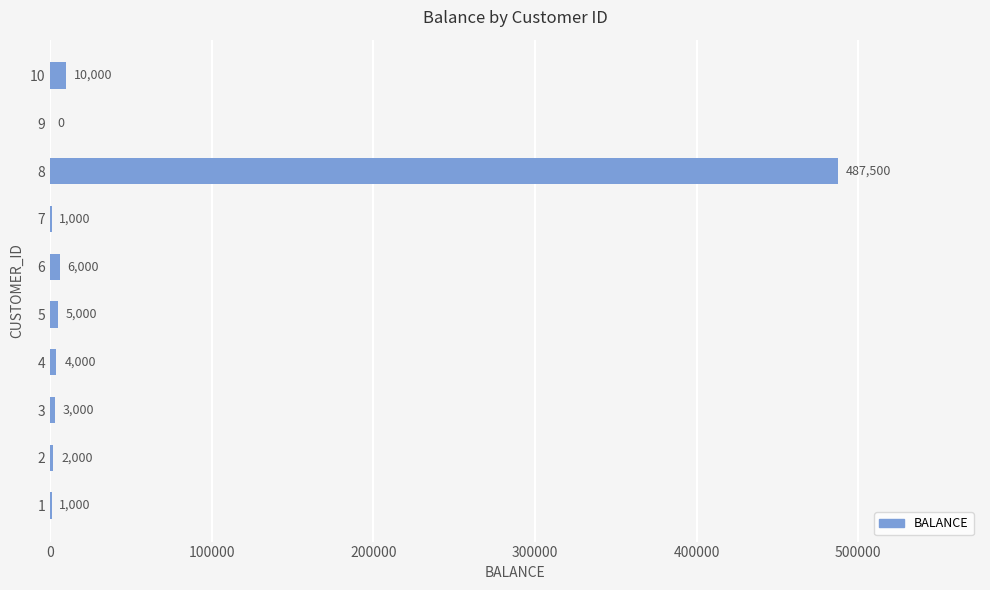

Reading bottom to top, what are all the values shown in this chart?

1=1000	2=2000	3=3000	4=4000	5=5000	6=6000	7=1000	8=487500	9=0	10=10000